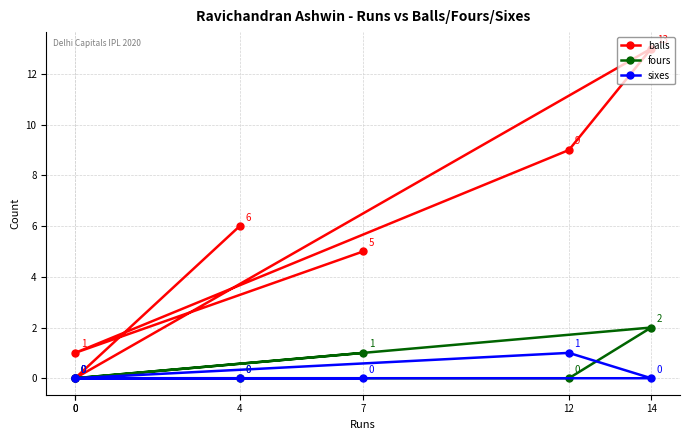

List the labels in order of balls value, smallest first.

0, 0, 7, 4, 12, 14